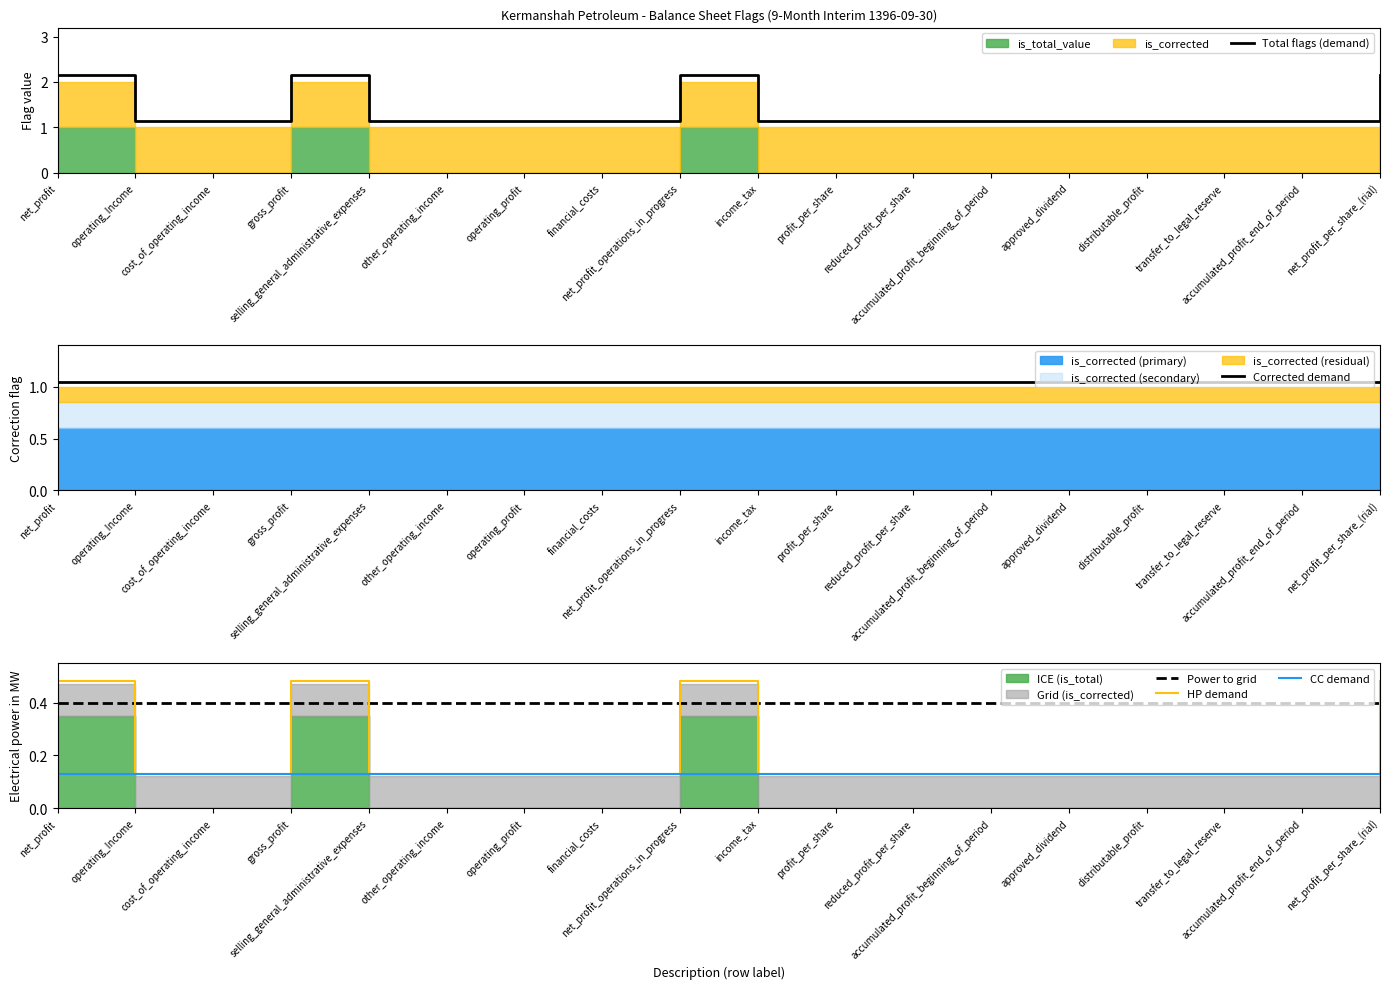

Reading left to right, list all the values displayed in this chart.

Total flags (demand): net_profit=2.1	operating_Income=1.1	cost_of_operating_income=1.1	gross_profit=2.1	selling_general_administrative_expenses=1.1	other_operating_income=1.1	operating_profit=1.1	financial_costs=1.1	net_profit_operations_in_progress=2.1	income_tax=1.1	profit_per_share=1.1	reduced_profit_per_share=1.1	accumulated_profit_beginning_of_period=1.1	approved_dividend=1.1	distributable_profit=1.1	transfer_to_legal_reserve=1.1	accumulated_profit_end_of_period=1.1	net_profit_per_share_(rial)=2.1
Corrected demand: net_profit=1.1	operating_Income=1.1	cost_of_operating_income=1.1	gross_profit=1.1	selling_general_administrative_expenses=1.1	other_operating_income=1.1	operating_profit=1.1	financial_costs=1.1	net_profit_operations_in_progress=1.1	income_tax=1.1	profit_per_share=1.1	reduced_profit_per_share=1.1	accumulated_profit_beginning_of_period=1.1	approved_dividend=1.1	distributable_profit=1.1	transfer_to_legal_reserve=1.1	accumulated_profit_end_of_period=1.1	net_profit_per_share_(rial)=1.1
Power to grid: net_profit=0.4	operating_Income=0.4	cost_of_operating_income=0.4	gross_profit=0.4	selling_general_administrative_expenses=0.4	other_operating_income=0.4	operating_profit=0.4	financial_costs=0.4	net_profit_operations_in_progress=0.4	income_tax=0.4	profit_per_share=0.4	reduced_profit_per_share=0.4	accumulated_profit_beginning_of_period=0.4	approved_dividend=0.4	distributable_profit=0.4	transfer_to_legal_reserve=0.4	accumulated_profit_end_of_period=0.4	net_profit_per_share_(rial)=0.4
HP demand: net_profit=0.5	operating_Income=0.1	cost_of_operating_income=0.1	gross_profit=0.5	selling_general_administrative_expenses=0.1	other_operating_income=0.1	operating_profit=0.1	financial_costs=0.1	net_profit_operations_in_progress=0.5	income_tax=0.1	profit_per_share=0.1	reduced_profit_per_share=0.1	accumulated_profit_beginning_of_period=0.1	approved_dividend=0.1	distributable_profit=0.1	transfer_to_legal_reserve=0.1	accumulated_profit_end_of_period=0.1	net_profit_per_share_(rial)=0.5
CC demand: net_profit=0.1	operating_Income=0.1	cost_of_operating_income=0.1	gross_profit=0.1	selling_general_administrative_expenses=0.1	other_operating_income=0.1	operating_profit=0.1	financial_costs=0.1	net_profit_operations_in_progress=0.1	income_tax=0.1	profit_per_share=0.1	reduced_profit_per_share=0.1	accumulated_profit_beginning_of_period=0.1	approved_dividend=0.1	distributable_profit=0.1	transfer_to_legal_reserve=0.1	accumulated_profit_end_of_period=0.1	net_profit_per_share_(rial)=0.1